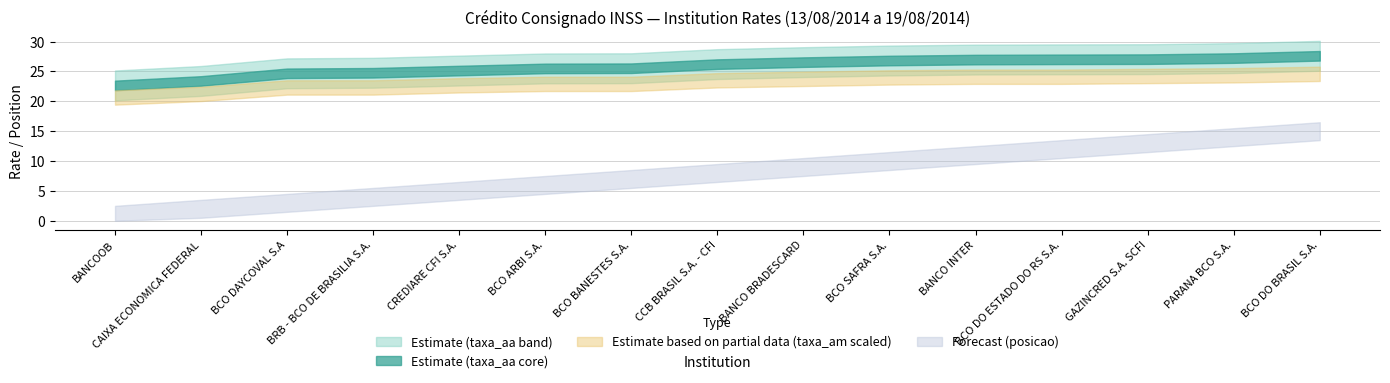

Does the chart have visible grid lines?

Yes